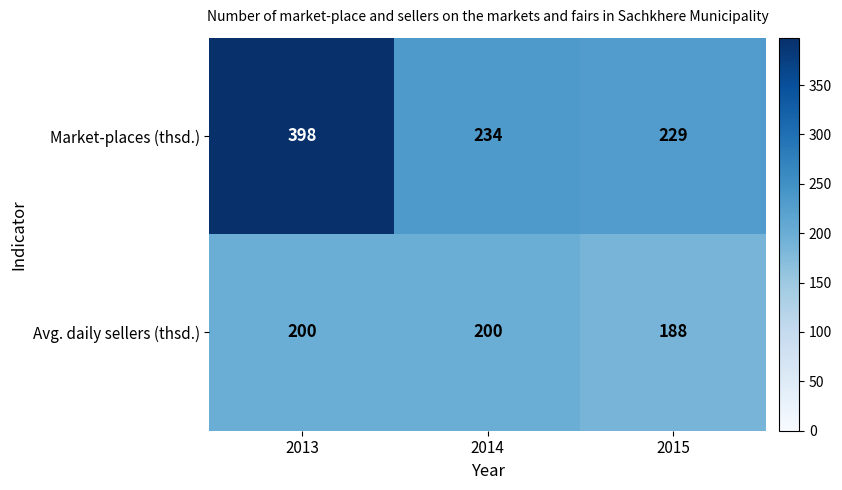

Reading left to right, list all the values displayed in this chart.

Market-places (thsd.): 398	234	229
Avg. daily sellers (thsd.): 200	200	188